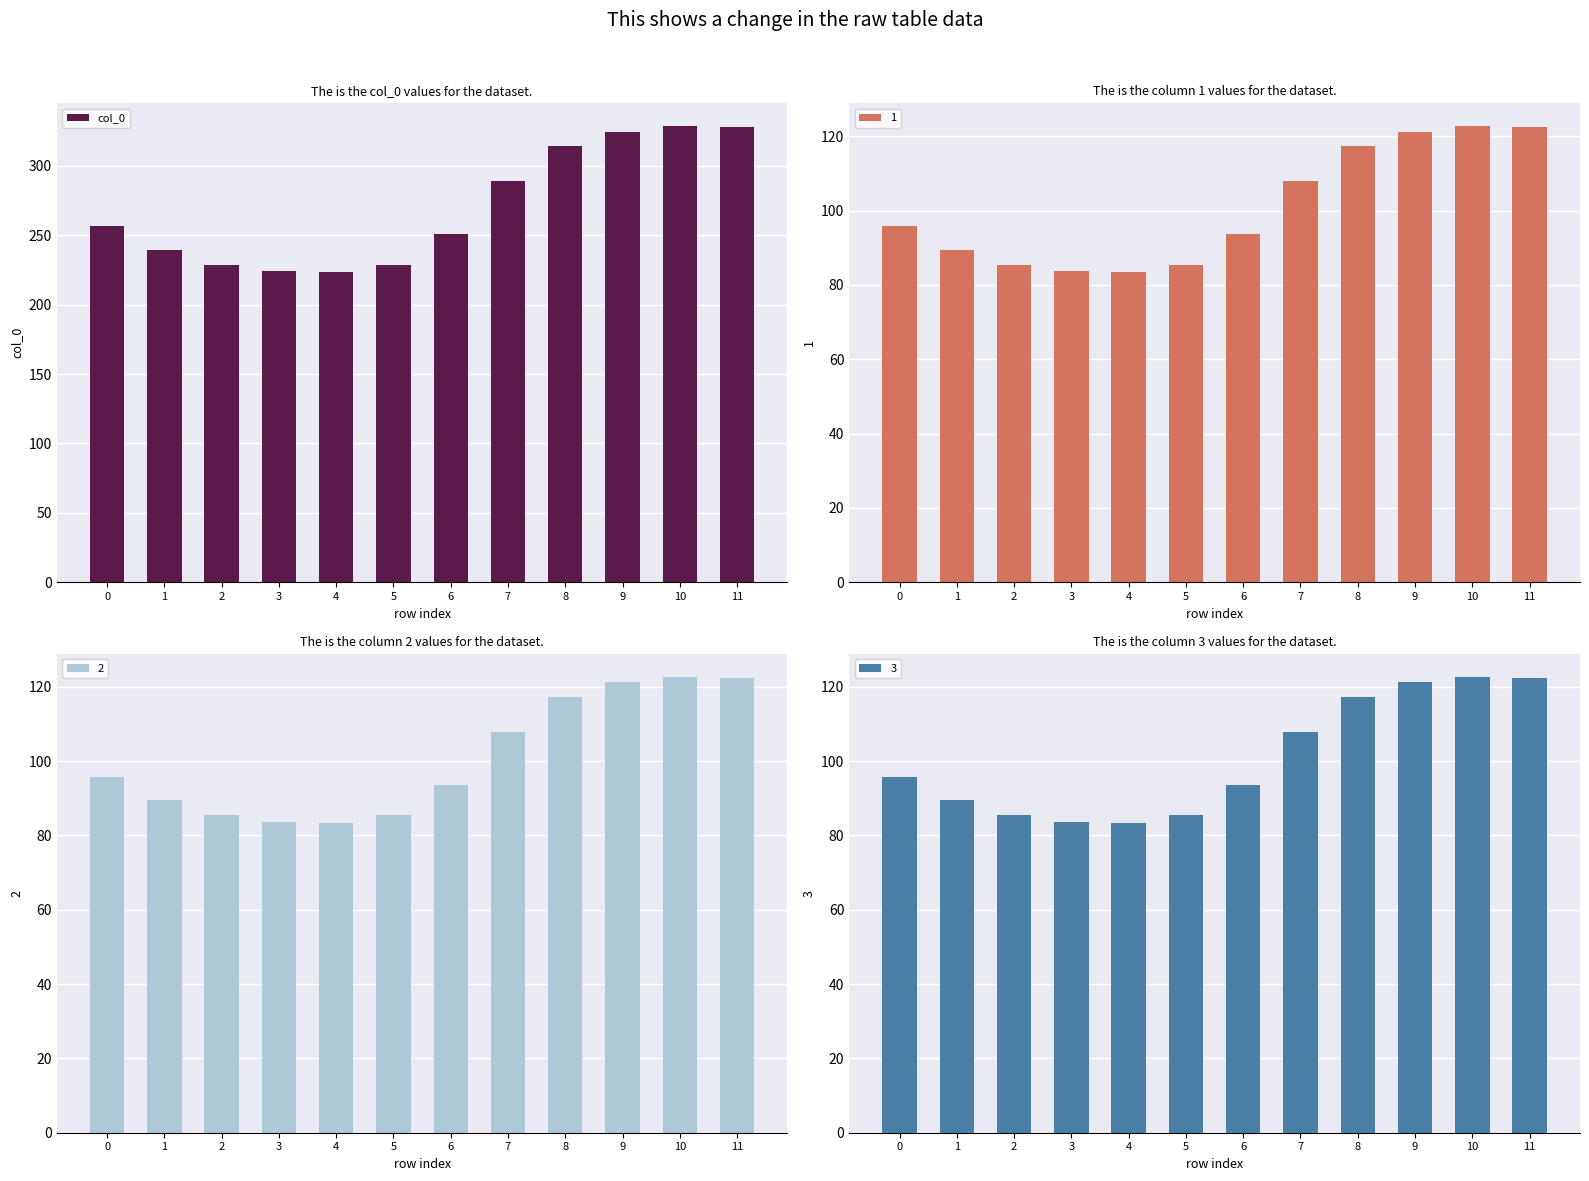

True or false: the data shows 302.6 at 5.

False